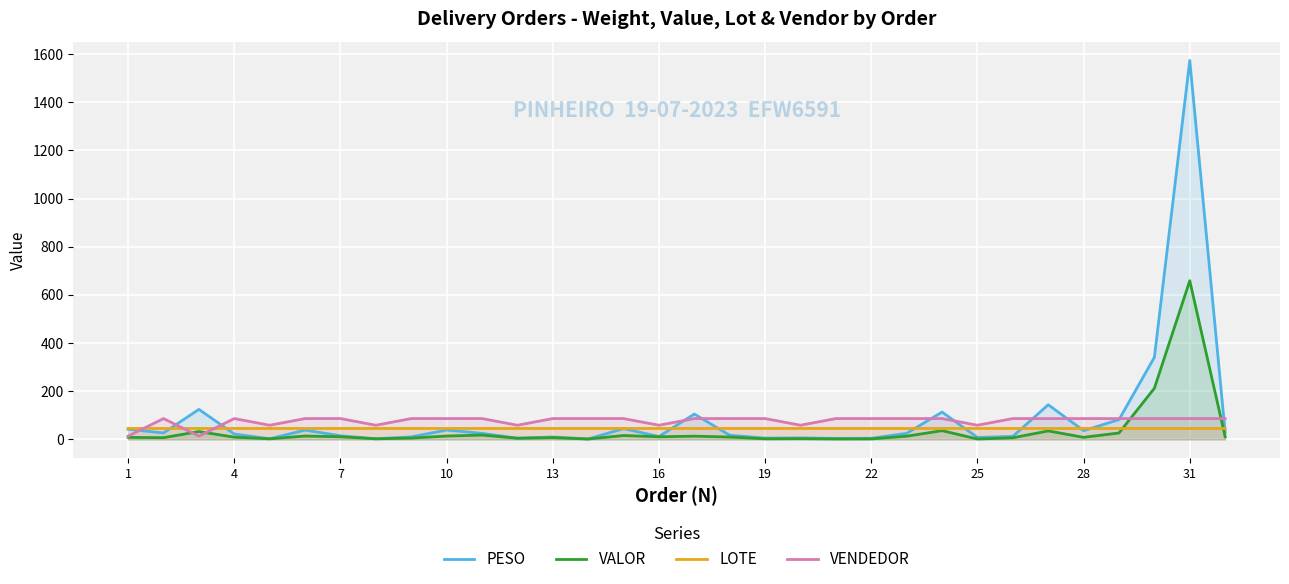

Reading left to right, what are all the values shown in this chart?

PESO: 41.9	26.8	124.5	22.3	2.5	38.7	15.0	2.5	10.4	38.9	25.0	5.1	10.0	1.7	44.7	11.9	105.1	17.1	5.2	6.3	4.0	4.7	25.0	113.4	8.0	12.5	143.7	36.2	81.9	340.6	1573.1	29.6
VALOR: 8.3	7.1	32.5	9.1	2.3	13.9	10.8	2.3	5.4	13.9	18.0	4.6	7.2	1.5	16.1	10.7	13.3	9.7	2.3	2.9	1.7	1.9	13.2	36.2	1.5	6.6	35.1	8.5	26.5	212.2	658.7	11.2
LOTE: 45.3	45.3	45.4	45.3	45.4	45.3	45.3	45.4	45.3	45.3	45.3	45.4	45.3	45.3	45.3	45.4	45.3	45.3	45.3	45.4	45.3	45.3	45.3	45.3	45.4	45.3	45.3	45.3	45.3	45.3	45.3	45.3
VENDEDOR: 13.6	86.4	13.6	86.4	58.7	86.4	86.4	58.7	86.4	86.4	86.4	58.7	86.4	86.4	86.4	58.7	86.4	86.4	86.4	58.7	86.4	86.4	86.4	86.4	58.7	86.4	86.3	86.4	86.3	86.4	86.4	86.4